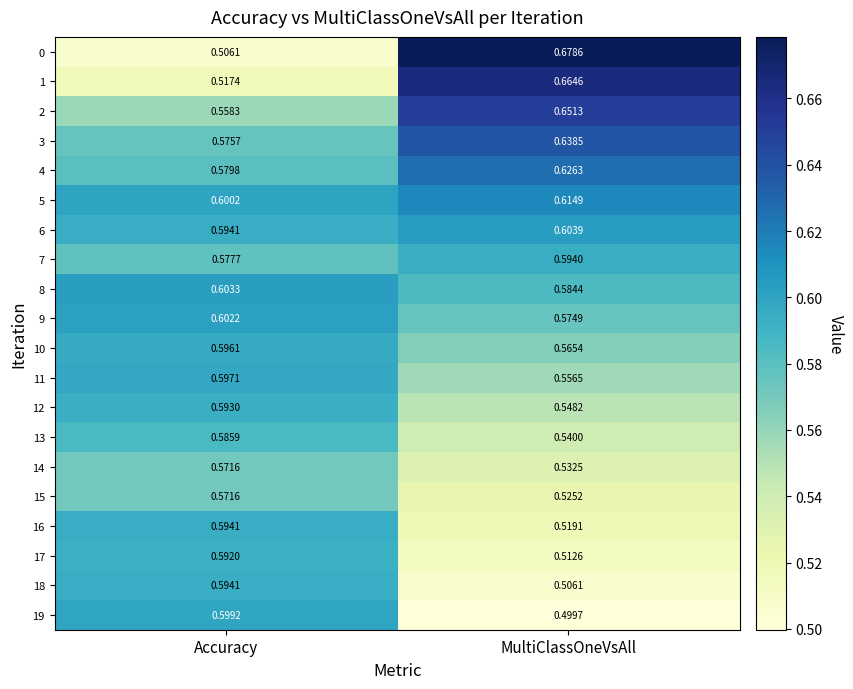

Which category has the lowest value in the 4 series?

Accuracy